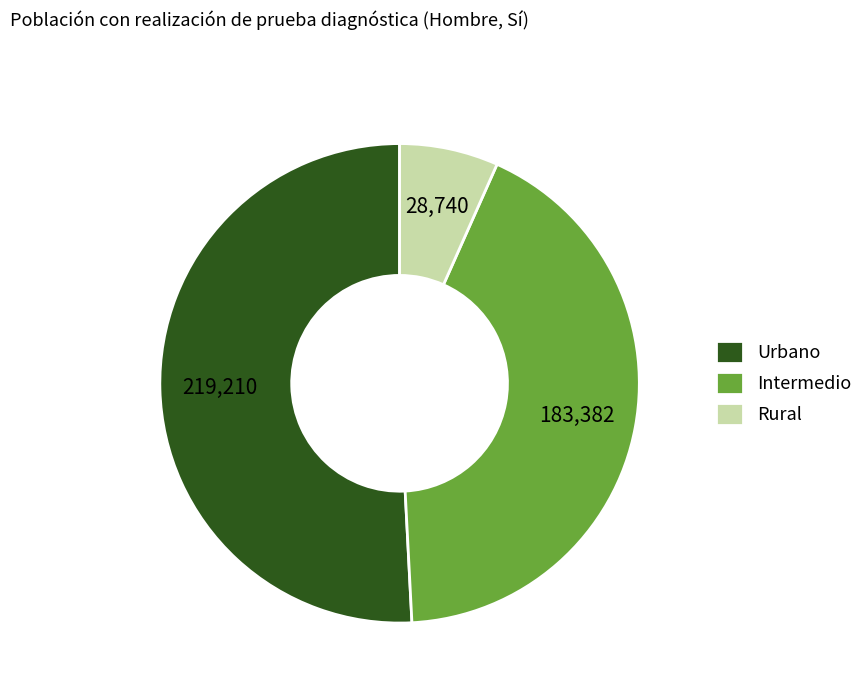

Which category accounts for the majority?

Urbano